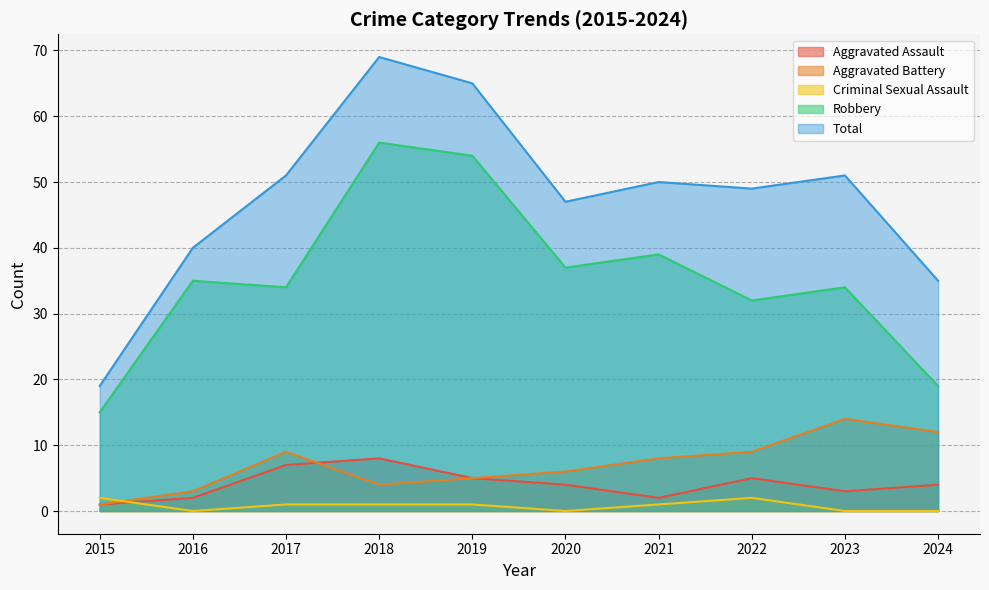

At which label does Total reach its peak?

2018